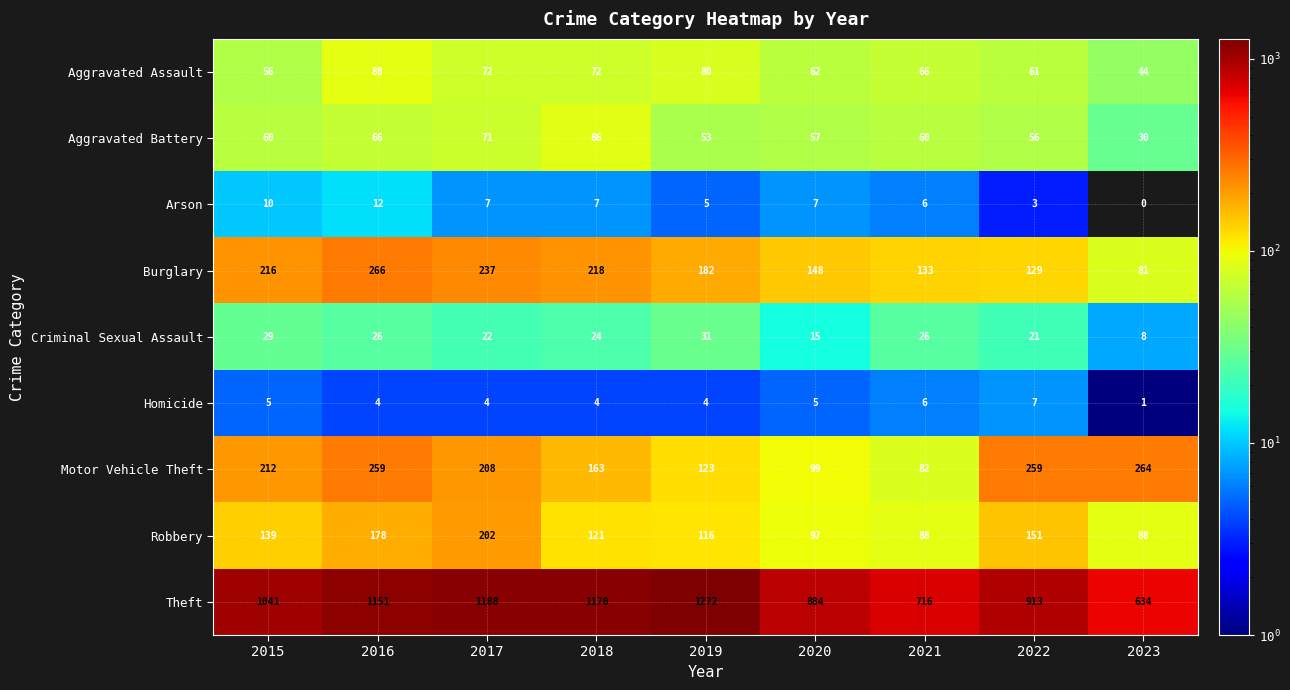

Between 2020 and 2022, which series saw the biggest shift?

Motor Vehicle Theft